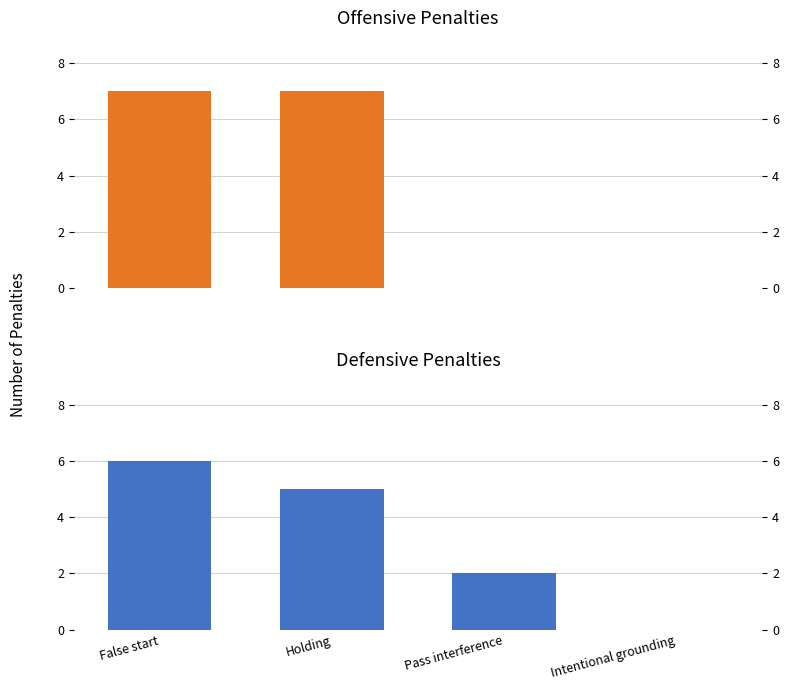

Reading left to right, transcribe all the data shown in this chart.

OFF: 7	7	0	0
DEF: 6	5	2	0